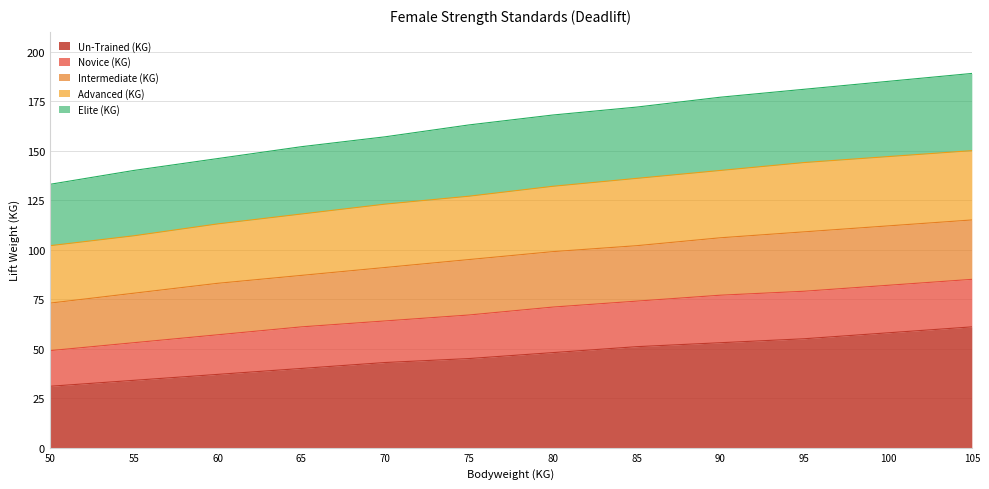

Is the value of Advanced (KG) at 95 greater than the value of Elite (KG) at 100?

No